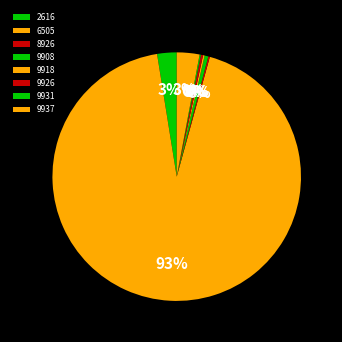

What is the majority slice?

6505